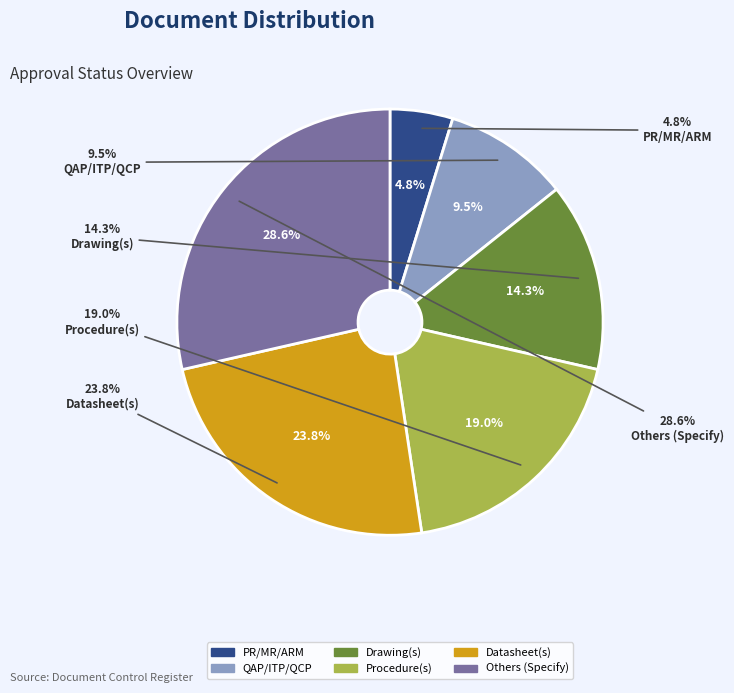

Which slice is the smallest?

PR/MR/ARM